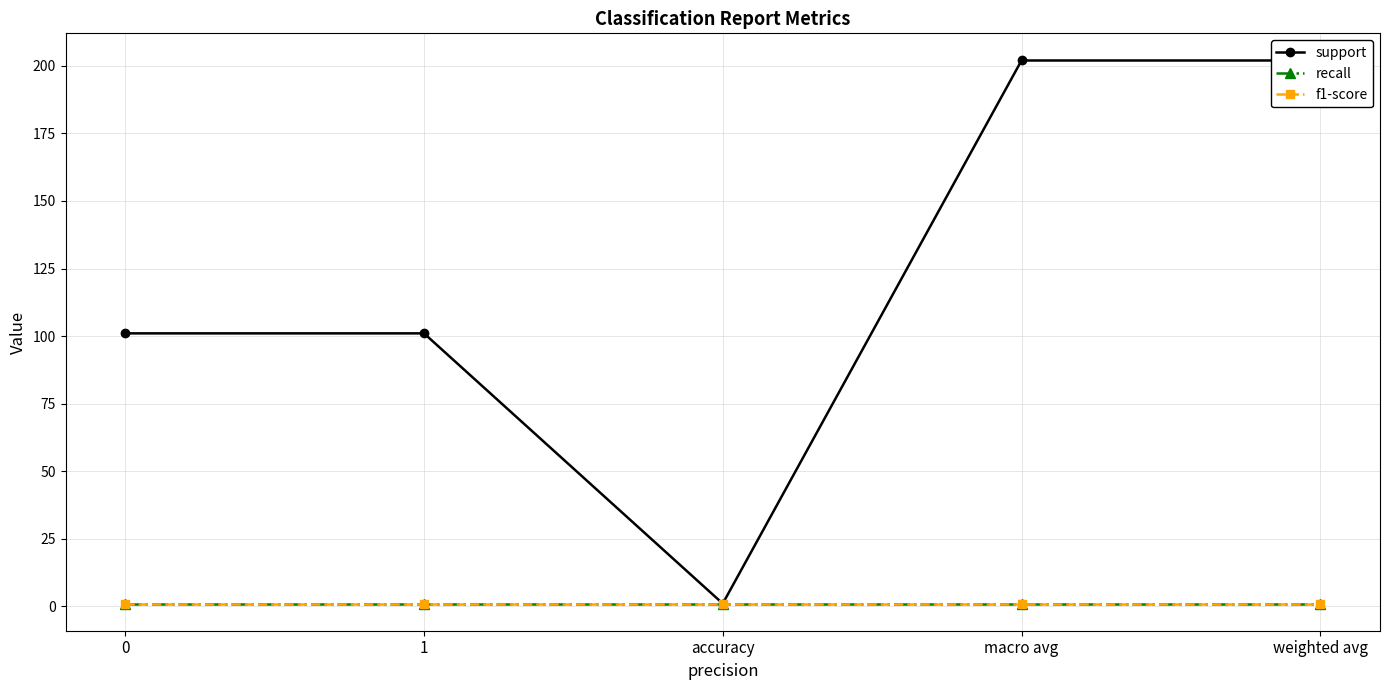

What is the value of the recall point at the 1st from the left?

1.0